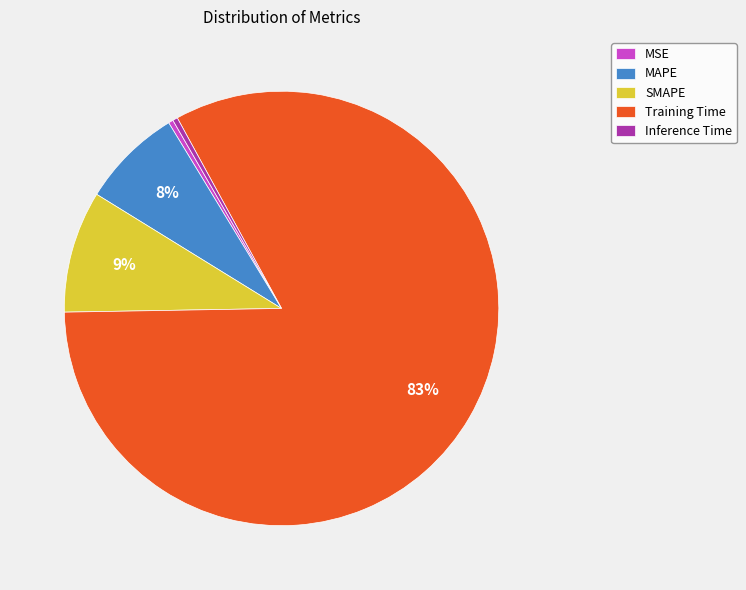

Do MAPE and SMAPE together represent more than half of the pie?

No